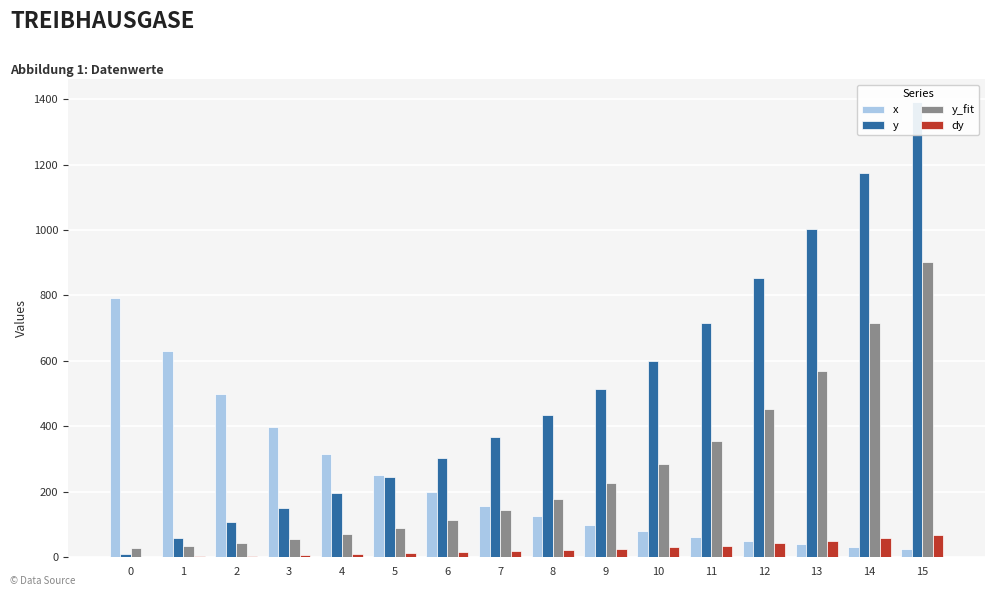

What is the value of the y bar at the 6th from the left?

246.8